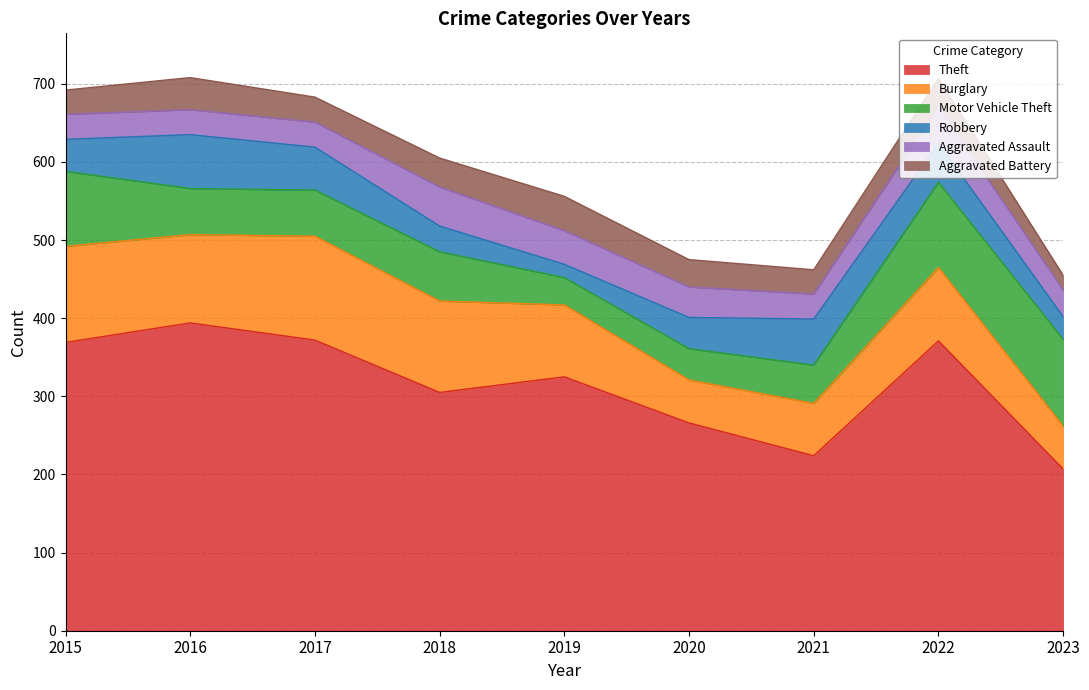

Reading left to right, extract all data points from this chart.

Theft: 369	394	372	305	325	266	224	371	207
Burglary: 123	113	133	117	92	55	67	94	55
Motor Vehicle Theft: 96	59	59	63	35	40	49	109	111
Robbery: 41	69	55	33	17	40	59	50	29
Aggravated Assault: 32	32	32	50	43	39	32	47	34
Aggravated Battery: 31	41	32	37	44	35	31	36	19